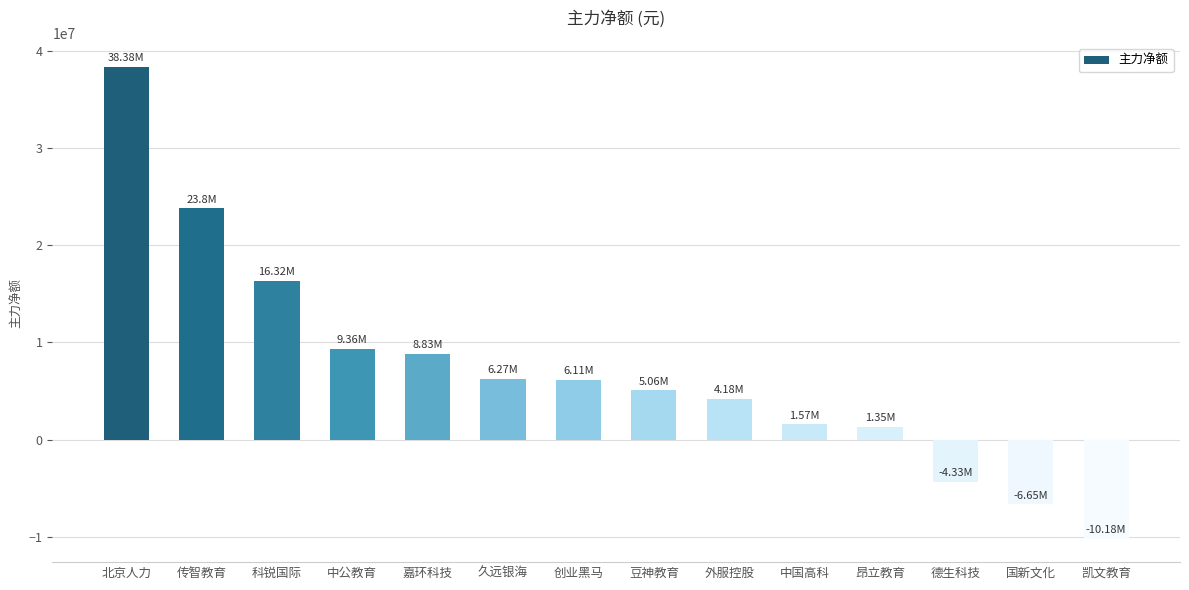

What is the minimum value shown in the chart?

-10182581